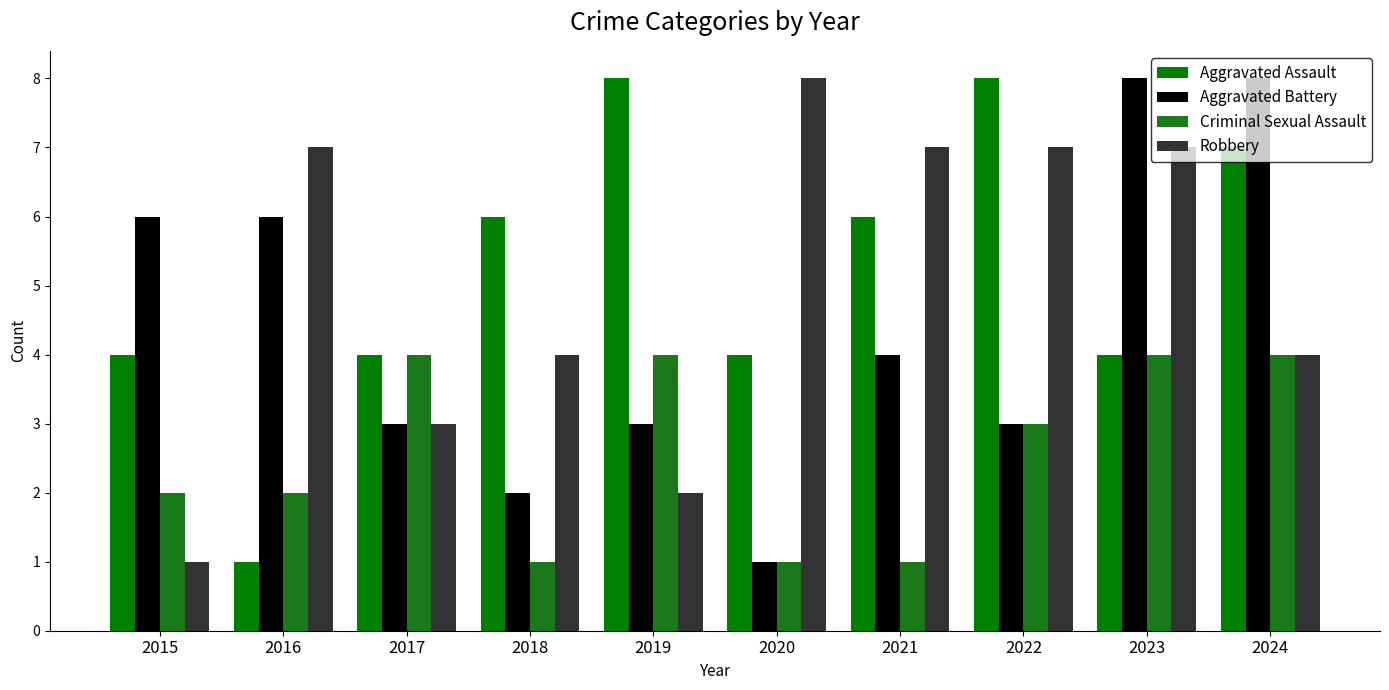

What is the total value across all series at 2019?

17